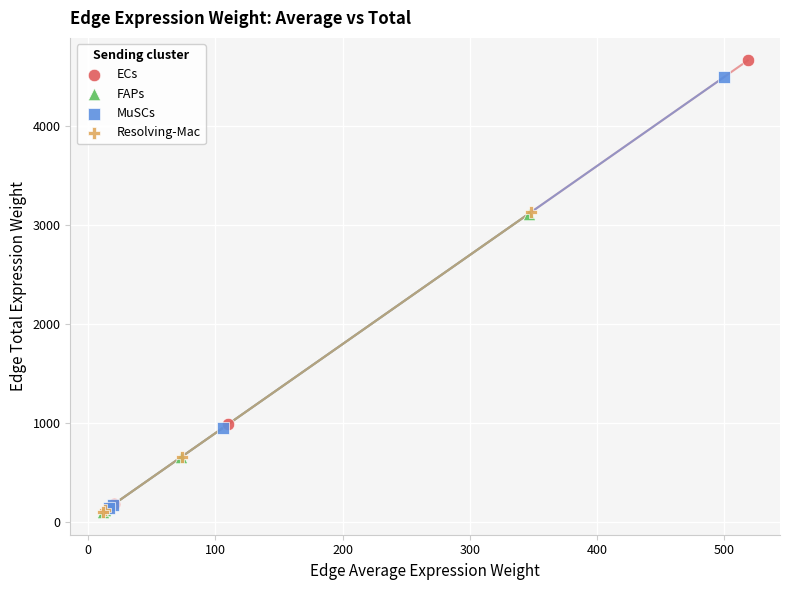

What are all the series names shown in the legend?

ECs, FAPs, MuSCs, Resolving-Mac